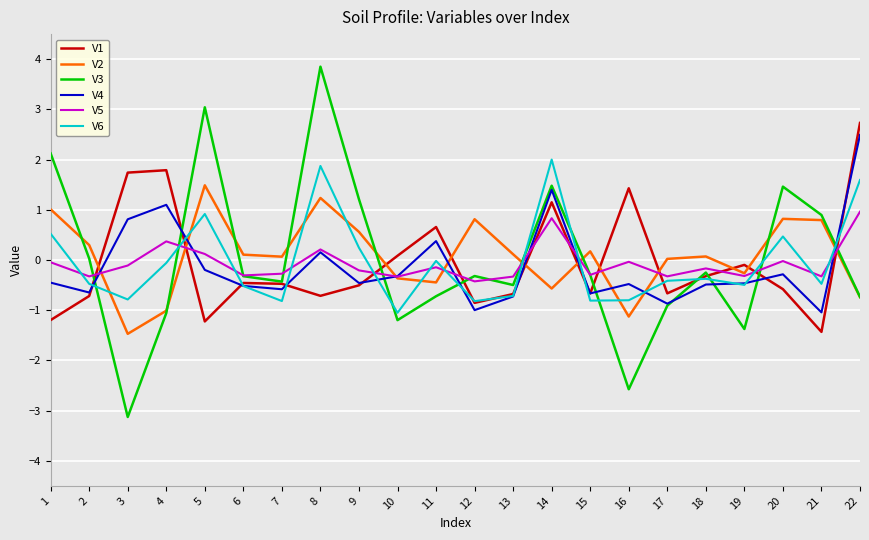

After their last crossing, which series has the higher values: V5 or V2?

V5